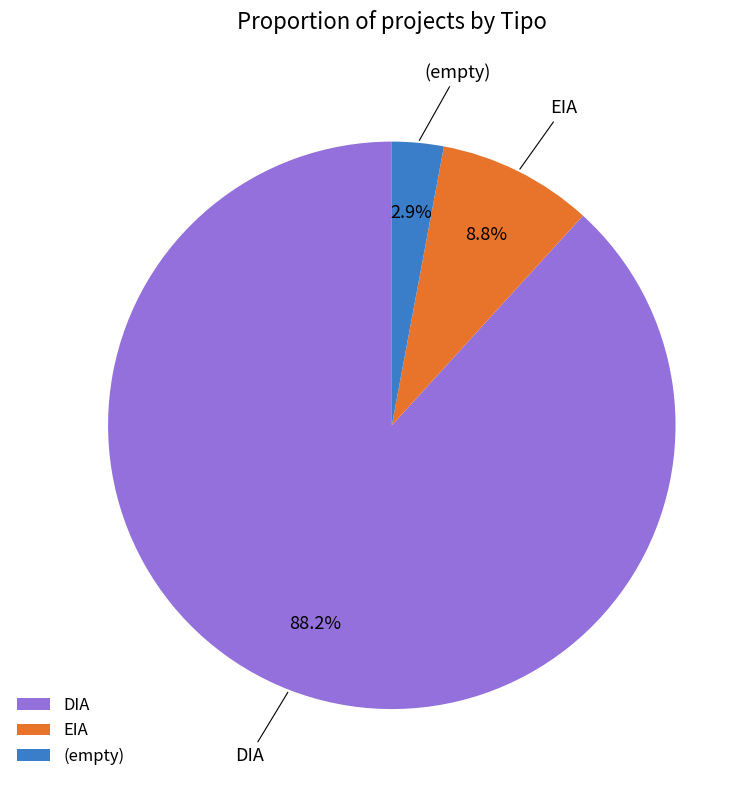

What percentage is the DIA slice, to the nearest percent?

88%